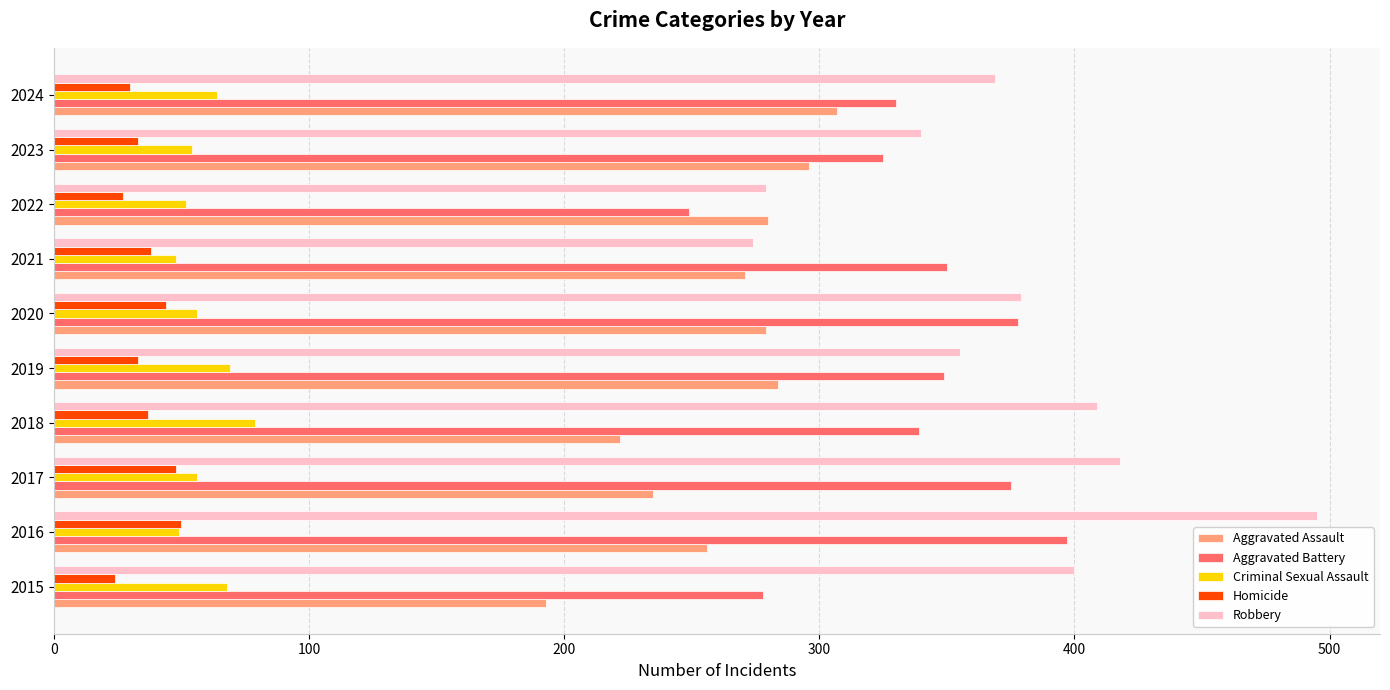

What is the average value of the Robbery series?

372